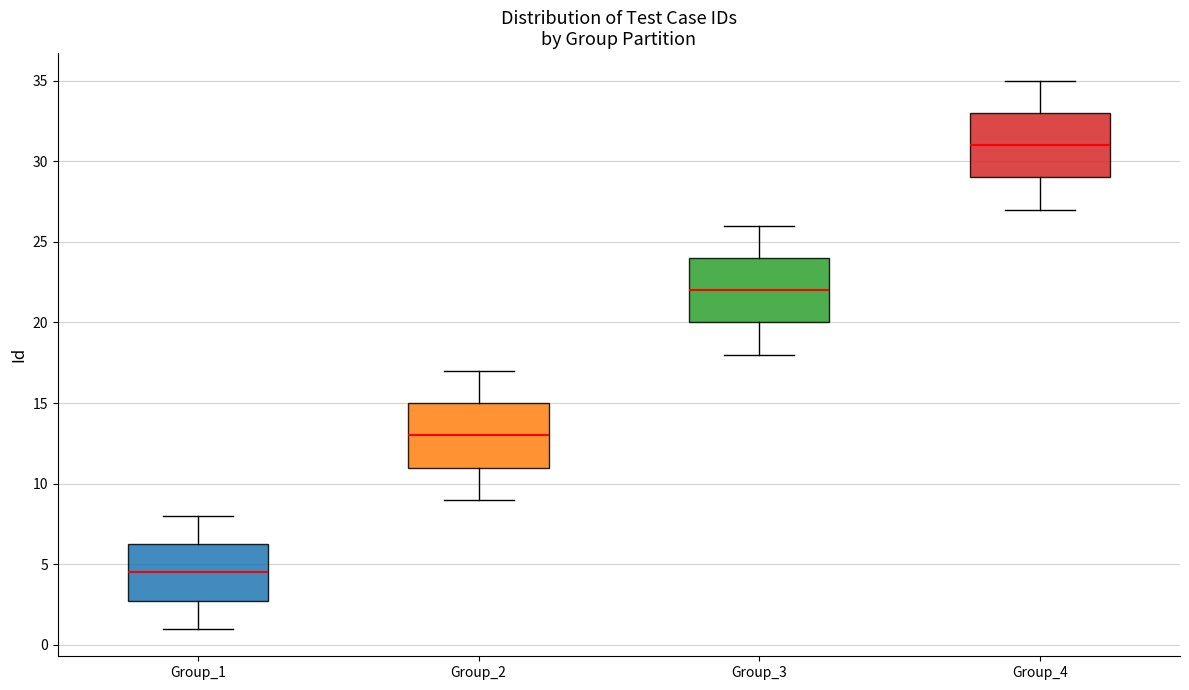

Reading left to right, transcribe this box plot: for each box, give where its median line is, the range the box spans, and where its two whiskers end, as read against the y-axis. The values are not printed on the chart, so give them approximately, as read against the axis.

Group_1: median 4.5, box 3.0 to 6.5, whiskers 1.0 to 8.0
Group_2: median 13.0, box 11.0 to 15.0, whiskers 9.0 to 17.0
Group_3: median 22.0, box 20.0 to 24.0, whiskers 18.0 to 26.0
Group_4: median 31.0, box 29.0 to 33.0, whiskers 27.0 to 35.0